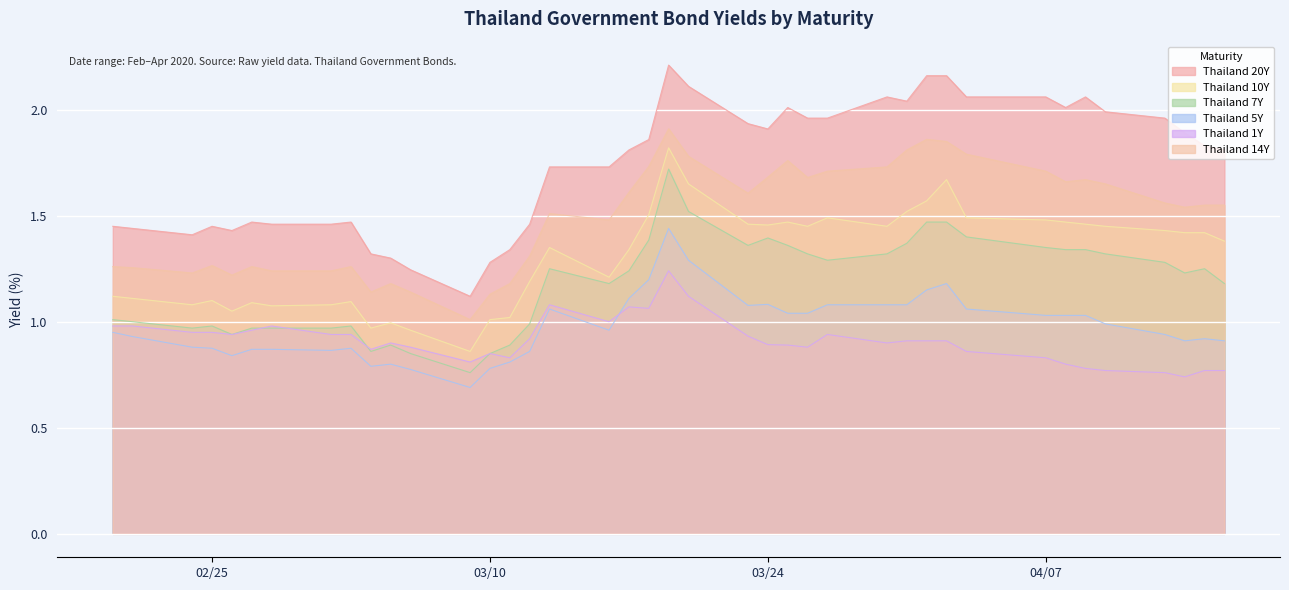

What is the label of the 9th point from the right?

2020-04-03